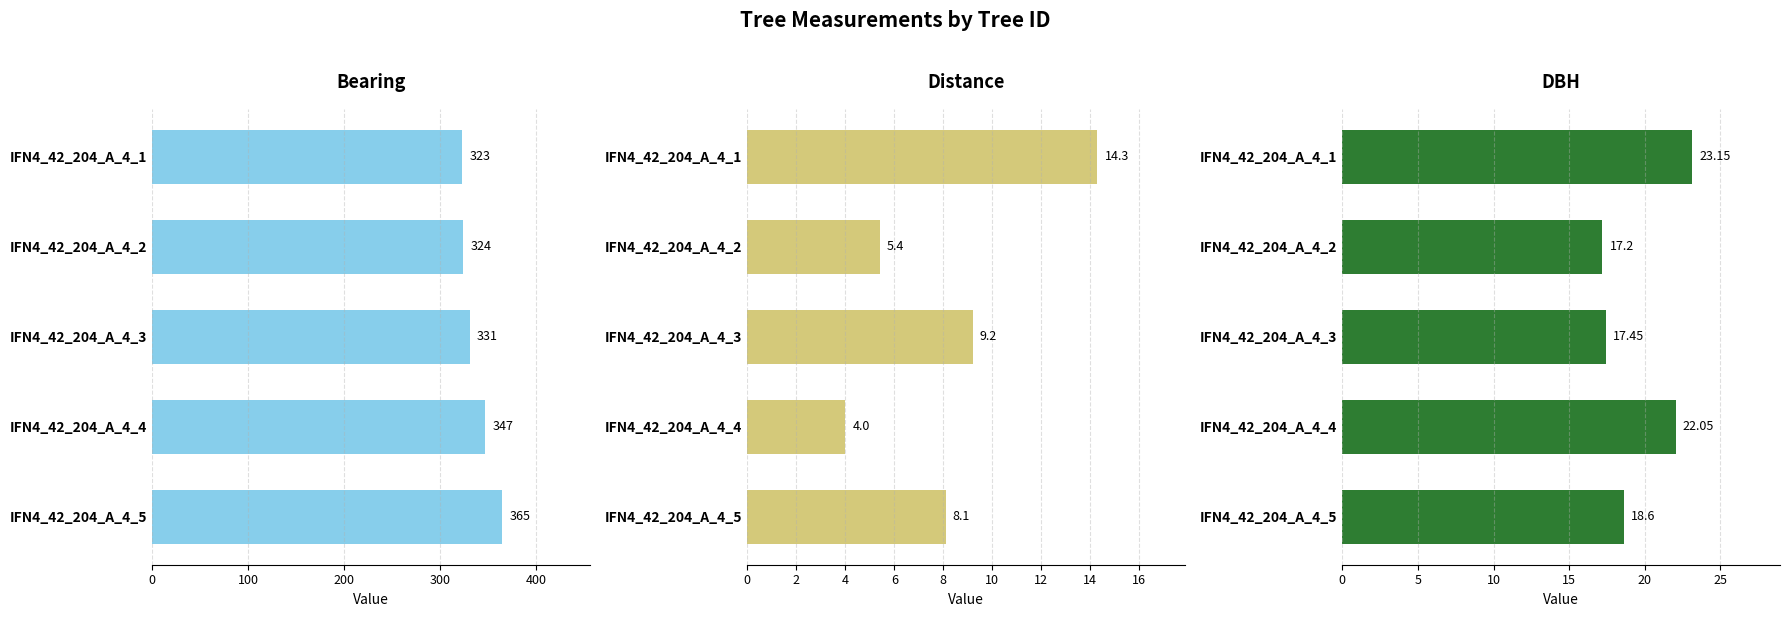

How many bars are there in each group?

3